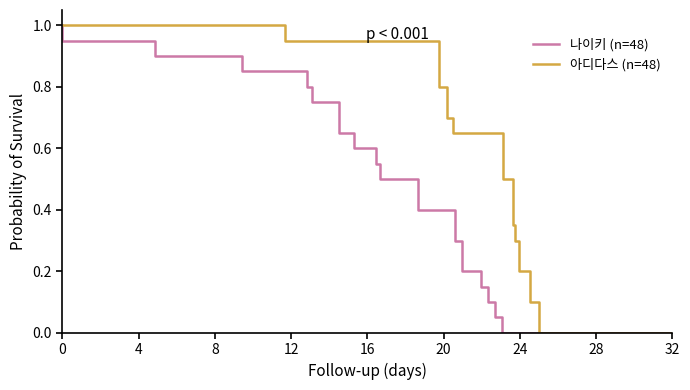

At how many categories does at least one series exceed 0?

20